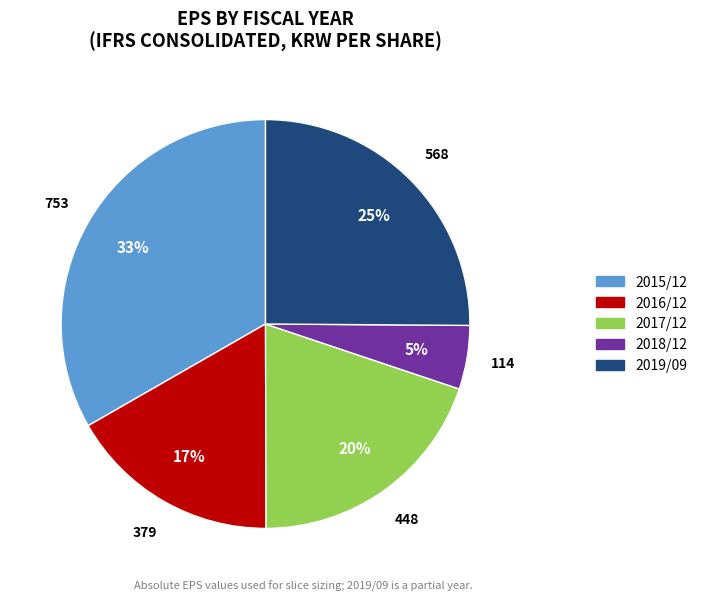

The 2017/12 slice represents 26% of the pie. True or false?

False